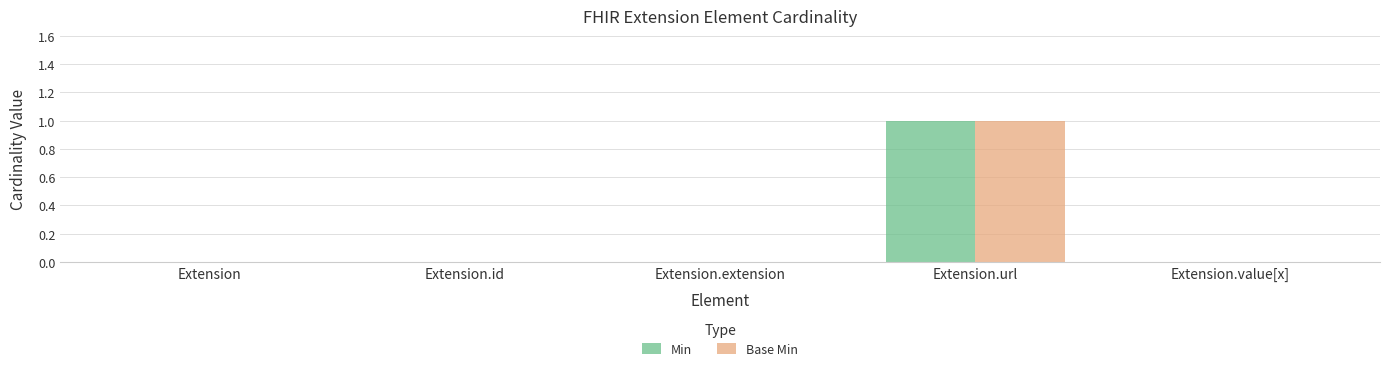

Reading left to right, extract all data points from this chart.

Min: Extension=0	Extension.id=0	Extension.extension=0	Extension.url=1	Extension.value[x]=0
Base Min: Extension=0	Extension.id=0	Extension.extension=0	Extension.url=1	Extension.value[x]=0